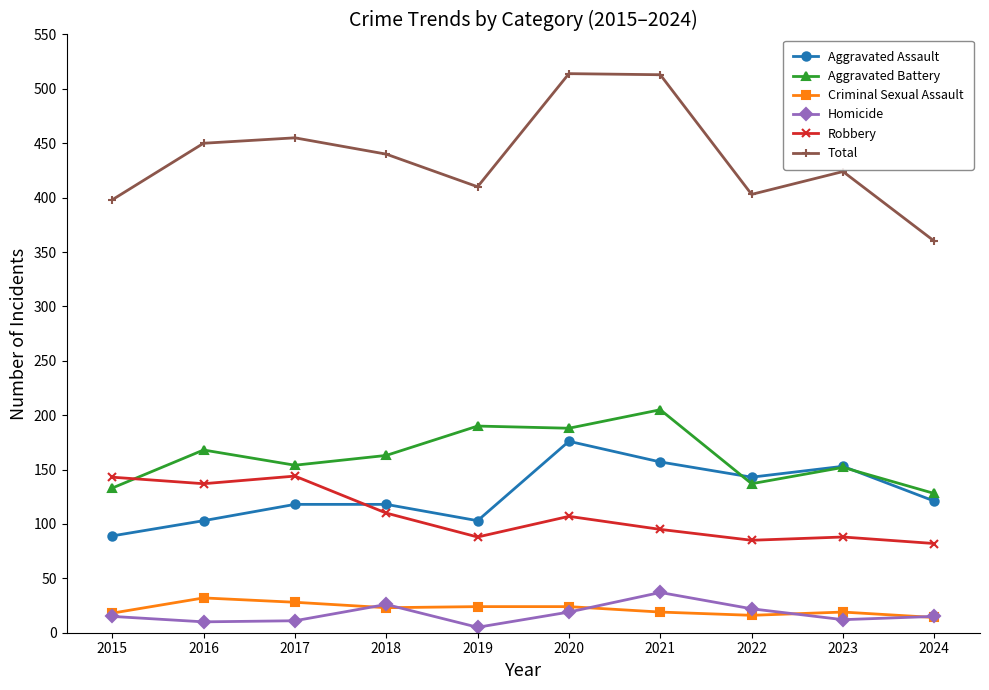

What is the value of the Criminal Sexual Assault point at the 3rd from the left?

28